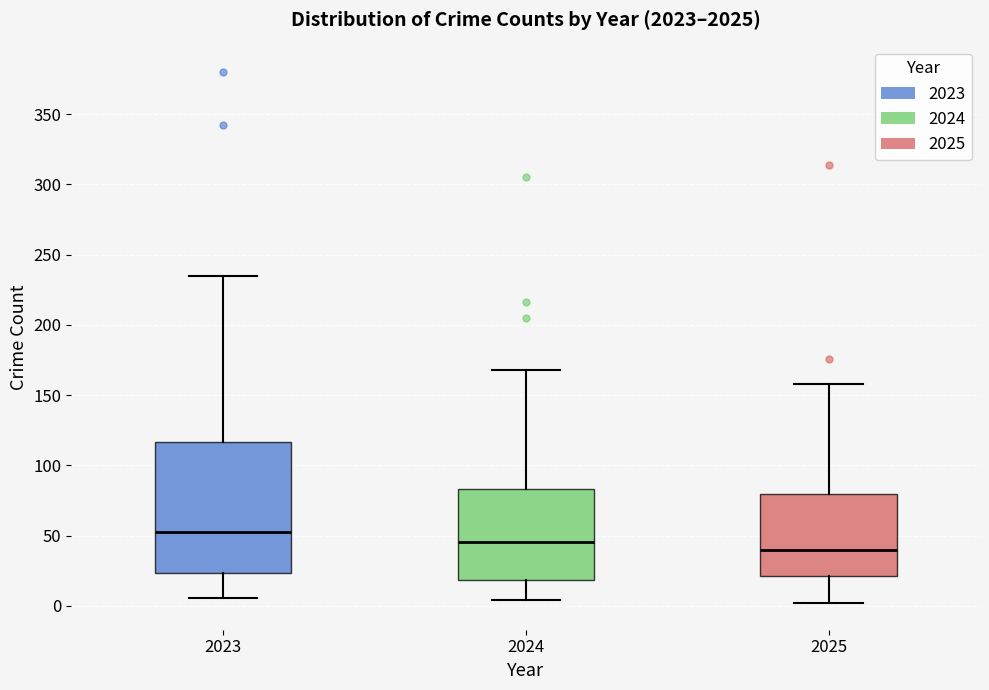

Which box has the highest median line?

2023